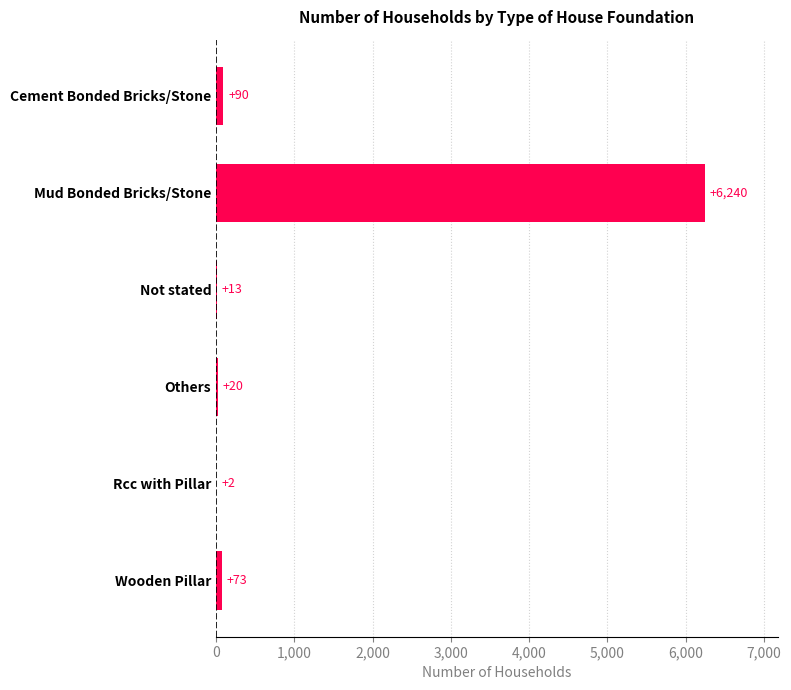

The value at Rcc with Pillar is 2. True or false?

True